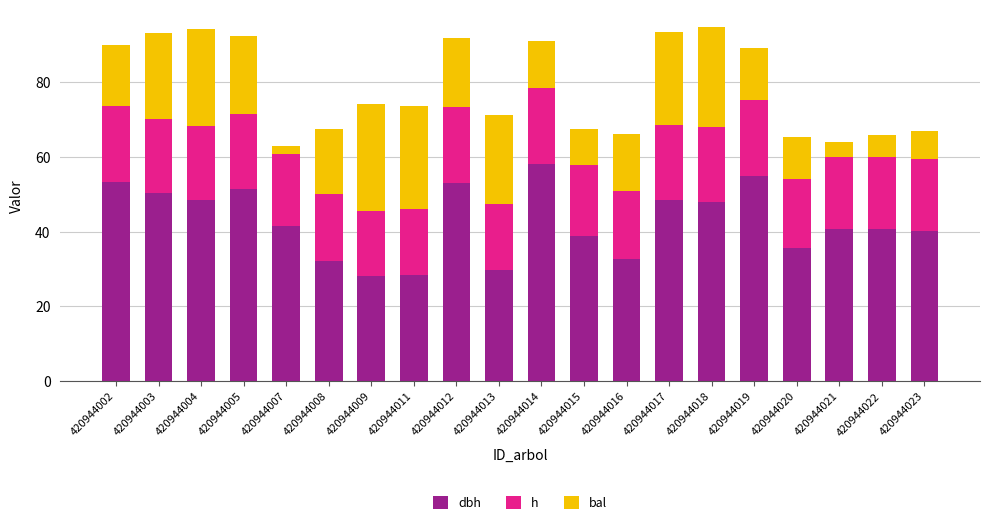

What is the total value across all series at 420944005?

92.3